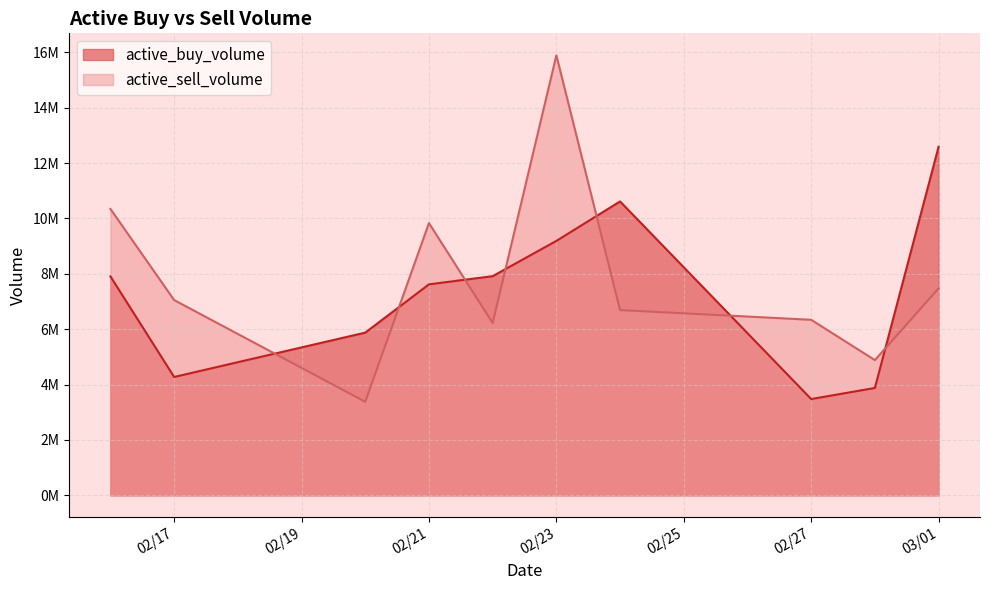

In active_buy_volume, how many points are lower than both neighbors (excluding endpoints)?

2